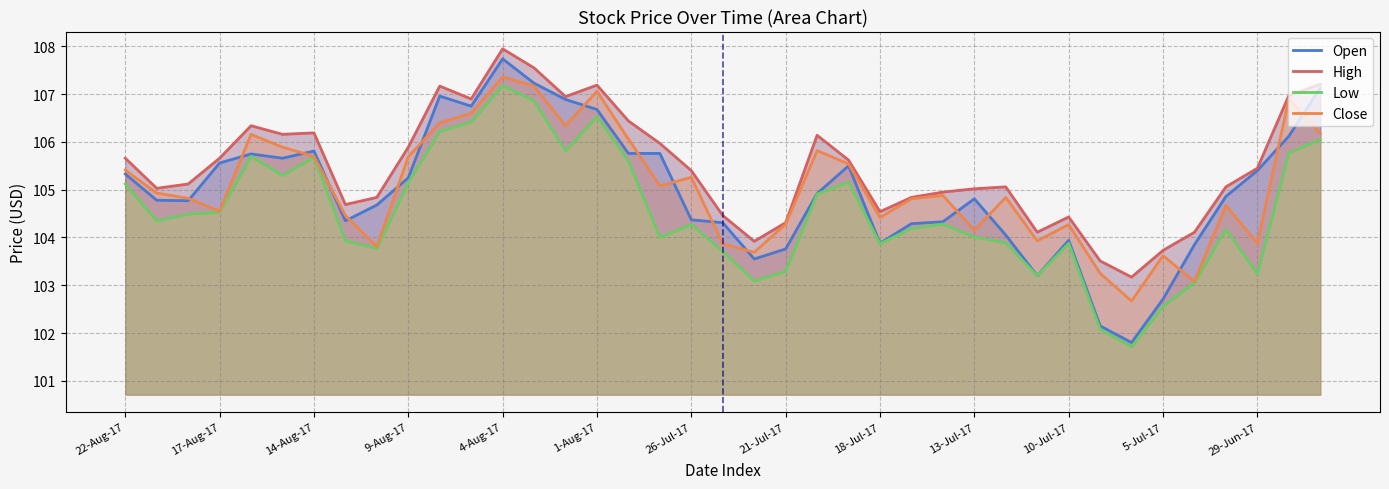

Reading left to right, extract all data points from this chart.

Open: 105.3	104.8	104.8	105.6	105.8	105.7	105.8	104.3	104.7	105.2	107.0	106.8	107.7	107.2	106.9	106.7	105.8	105.8	104.4	104.3	103.5	103.8	104.9	105.5	103.9	104.3	104.3	104.8	104.0	103.2	103.9	102.2	101.8	102.7	103.8	104.9	105.4	106.1	107.1
High: 105.7	105.0	105.1	105.7	106.3	106.2	106.2	104.7	104.8	105.9	107.2	106.9	108.0	107.5	107.0	107.2	106.4	106.0	105.4	104.5	103.9	104.3	106.1	105.6	104.5	104.8	105.0	105.0	105.1	104.1	104.4	103.5	103.2	103.7	104.1	105.1	105.5	107.0	107.2
Low: 105.1	104.3	104.5	104.5	105.7	105.3	105.7	103.9	103.8	105.2	106.2	106.4	107.2	106.9	105.8	106.5	105.6	104.0	104.3	103.7	103.1	103.3	104.9	105.2	103.9	104.2	104.3	104.0	103.9	103.2	103.9	102.1	101.7	102.6	103.0	104.2	103.2	105.8	106.0
Close: 105.4	104.9	104.8	104.5	106.2	105.9	105.7	104.5	103.8	105.7	106.4	106.6	107.4	107.2	106.3	107.1	106.1	105.1	105.3	103.9	103.7	104.3	105.8	105.5	104.4	104.8	104.9	104.2	104.8	103.9	104.3	103.2	102.7	103.6	103.1	104.7	103.9	106.9	106.2